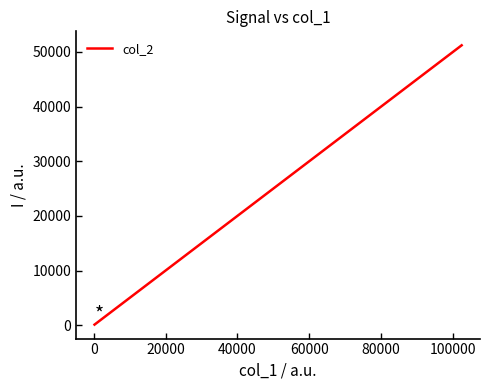

Count the number of categories in the chart.

10